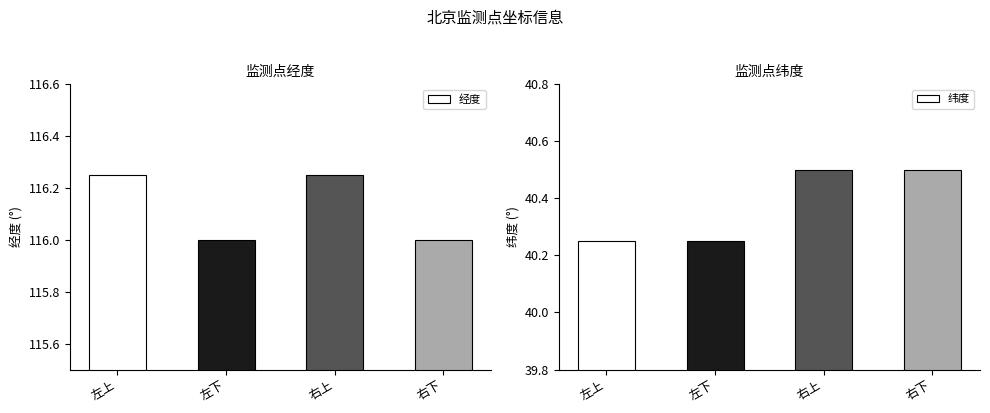

Reading right to left, extract all data points from this chart.

经度: 116.0	116.2	116.0	116.2
纬度: 40.5	40.5	40.2	40.2